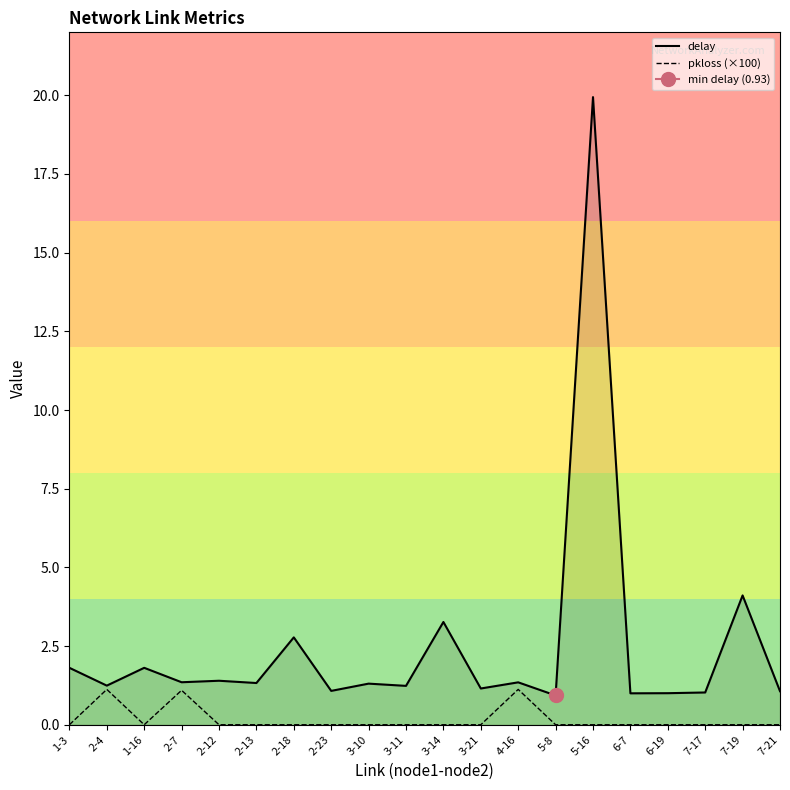

What is the total value across all series at 2-12?

1.4